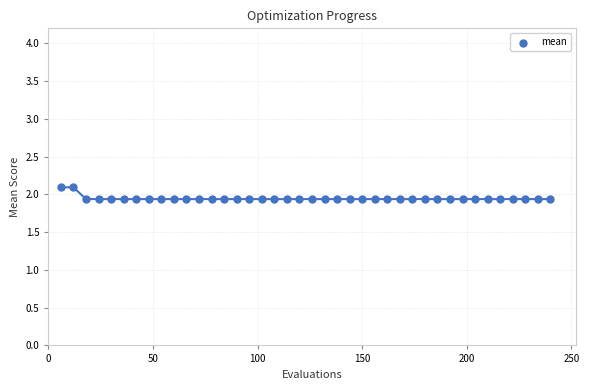

What is the range of X values (max minus min)?

234.0